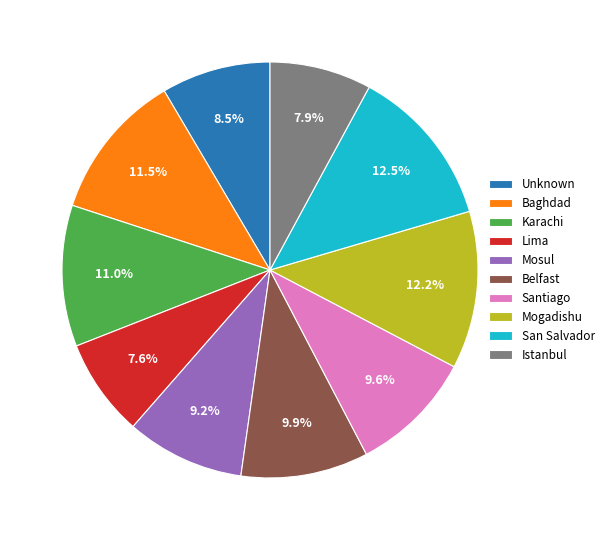

How much of the chart is everything except Istanbul?

92.1%